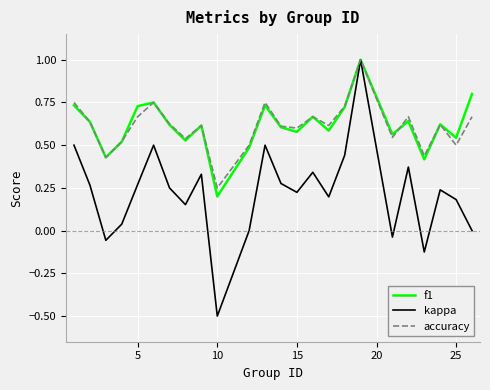

What is the highest value of the accuracy series?

1.0